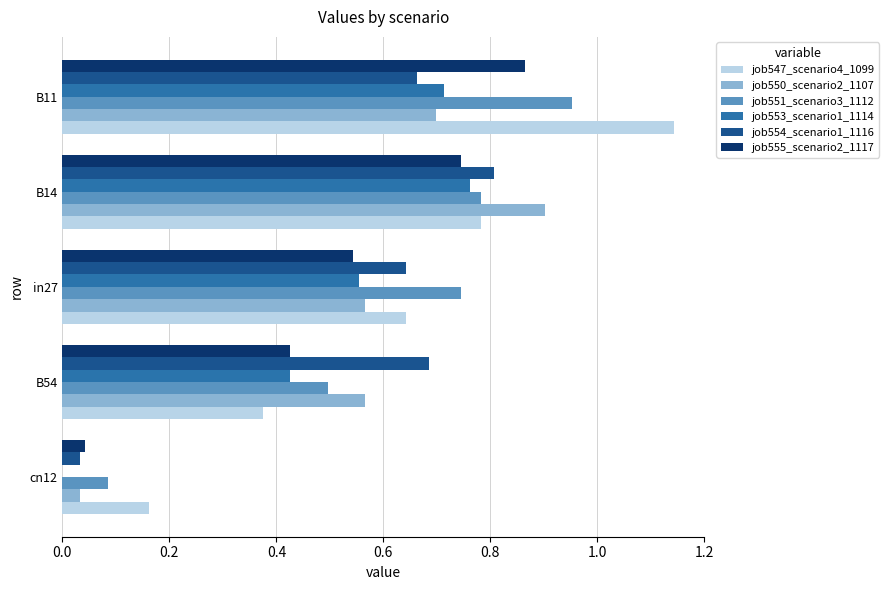

Between B54 and B11, which series saw the biggest shift?

job547_scenario4_1099